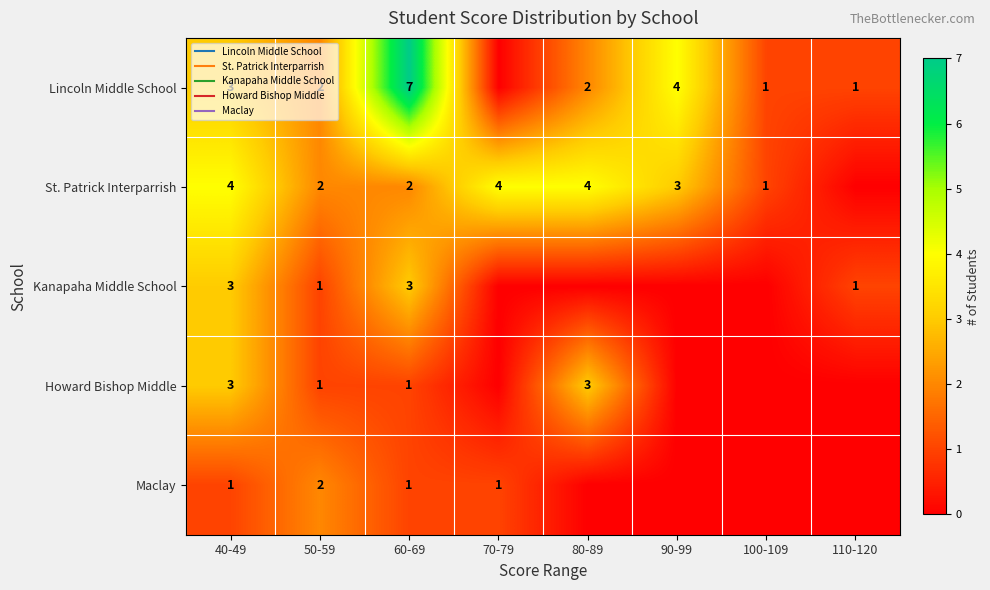

Which series has the widest spread of values?

Lincoln Middle School